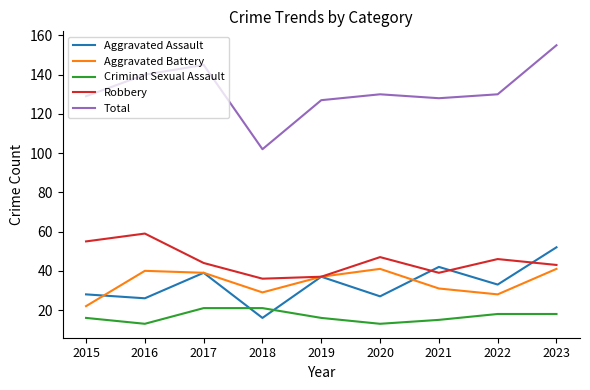

At which category does Total reach its first local valley?

2018